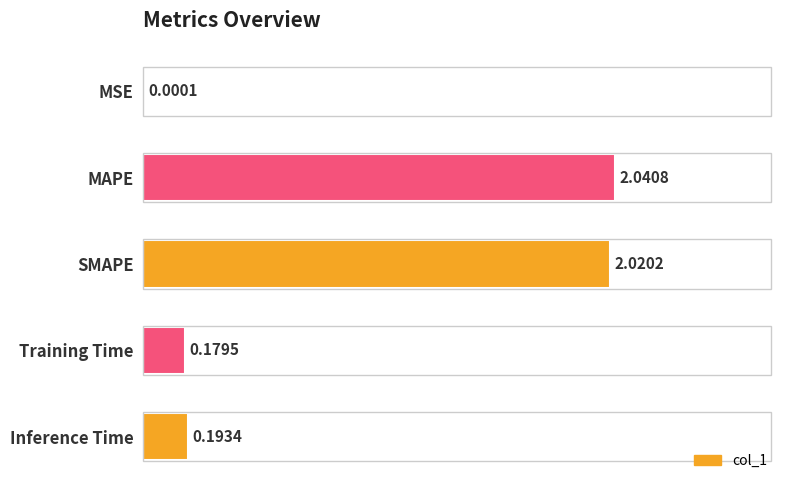

Are the bars horizontal?

Yes